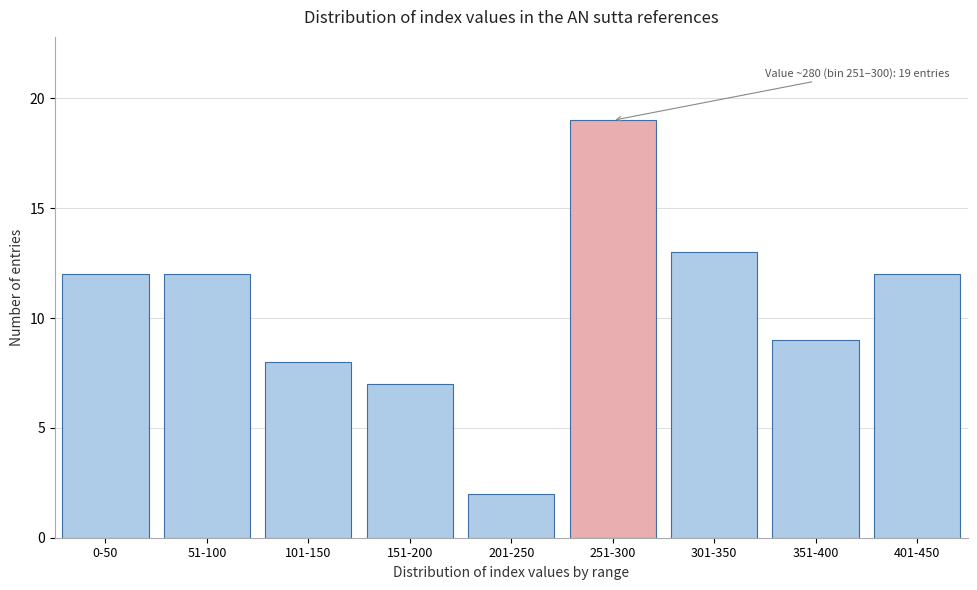

Reading right to left, what are all the values shown in this chart?

401-450=12	351-400=9	301-350=13	251-300=19	201-250=2	151-200=7	101-150=8	51-100=12	0-50=12